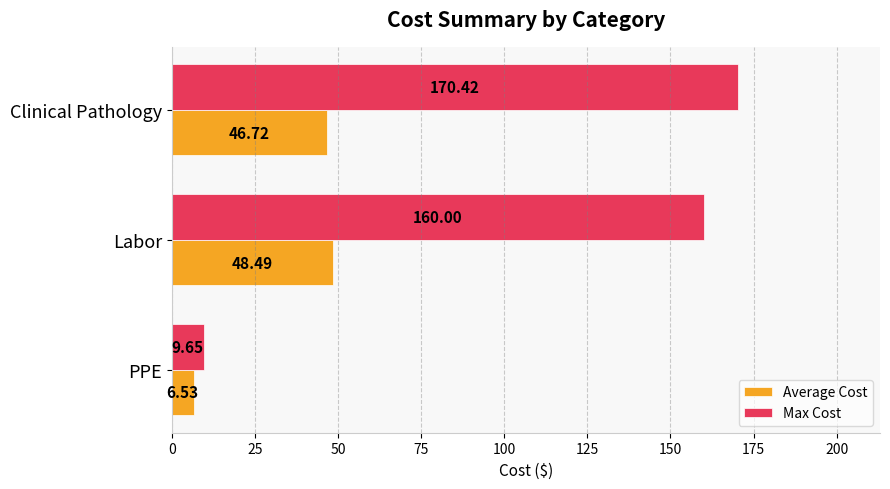

Which series has the widest spread of values?

Max Cost